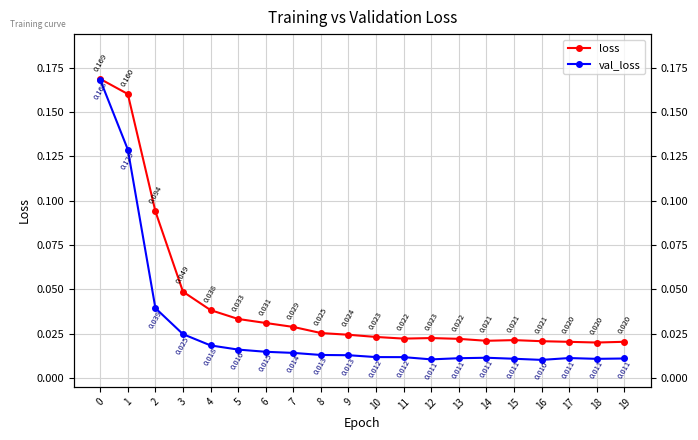

Reading left to right, transcribe all the data shown in this chart.

loss: 0=0.2	1=0.2	2=0.1	3=0.0	4=0.0	5=0.0	6=0.0	7=0.0	8=0.0	9=0.0	10=0.0	11=0.0	12=0.0	13=0.0	14=0.0	15=0.0	16=0.0	17=0.0	18=0.0	19=0.0
val_loss: 0=0.2	1=0.1	2=0.0	3=0.0	4=0.0	5=0.0	6=0.0	7=0.0	8=0.0	9=0.0	10=0.0	11=0.0	12=0.0	13=0.0	14=0.0	15=0.0	16=0.0	17=0.0	18=0.0	19=0.0